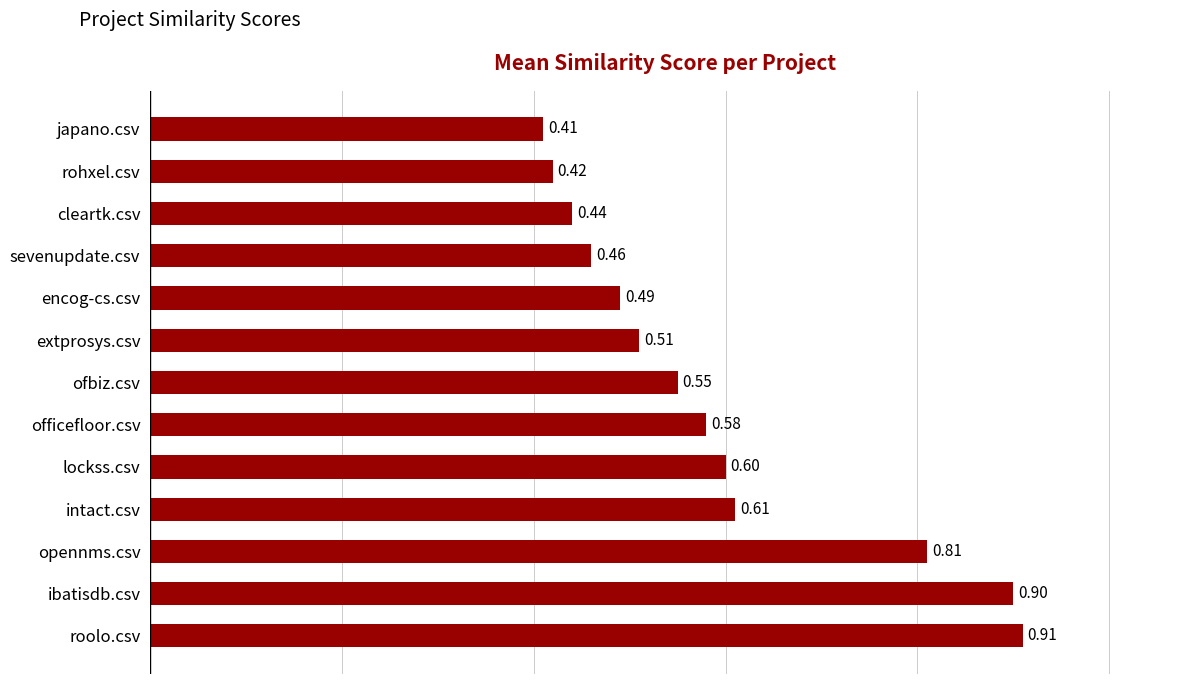

At which label is the value closest to 0?

japano.csv